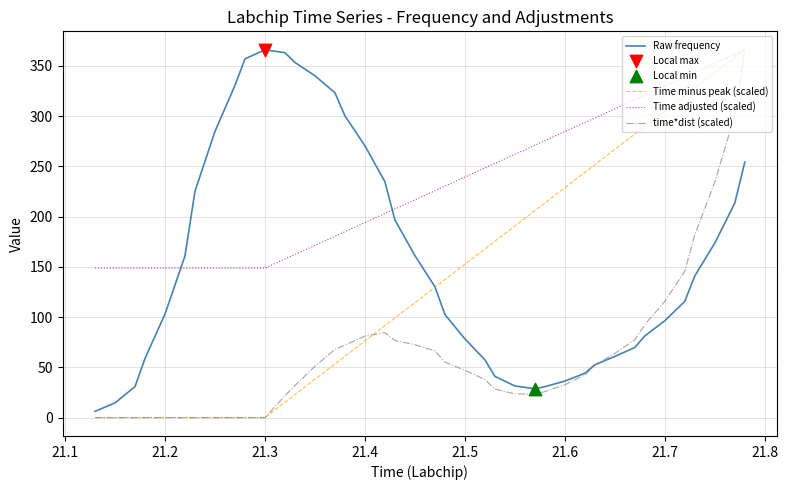

Which series has the largest total across all categories?

Time adjusted (scaled)